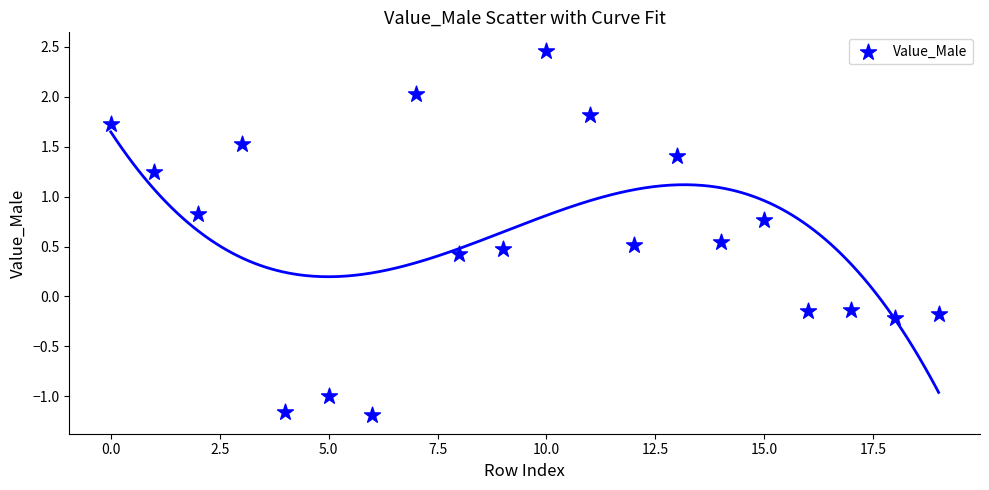

What is the range of Y values (max minus min)?

3.7